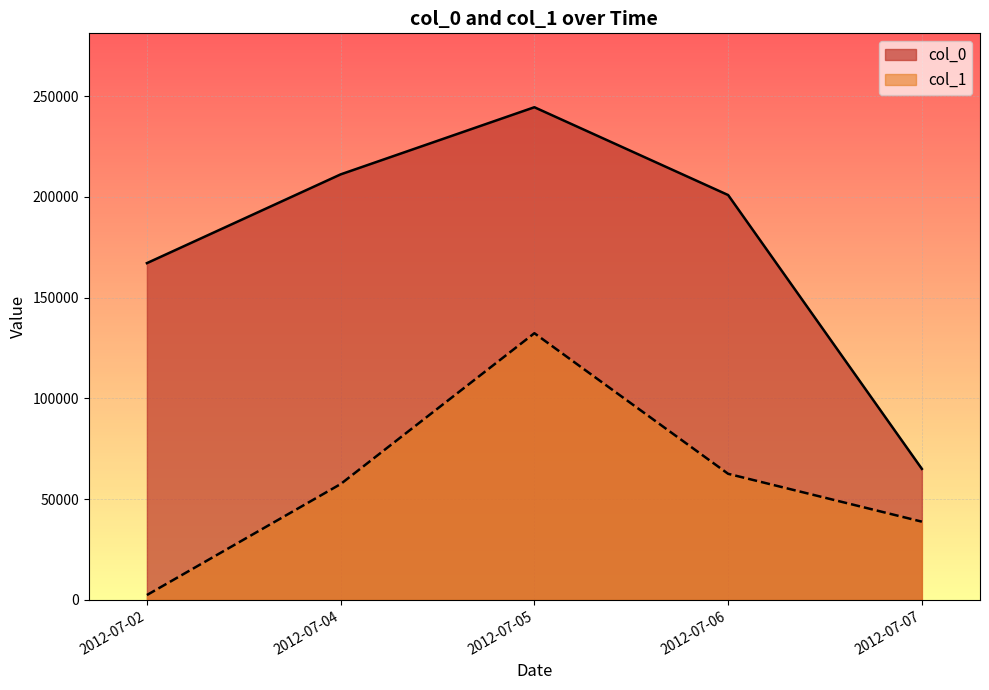

Reading left to right, what are all the values shown in this chart?

col_0: 2012-07-02=167139.0	2012-07-04=211187.6	2012-07-05=244510.0	2012-07-06=200935.3	2012-07-07=65032.0
col_1: 2012-07-02=2417.0	2012-07-04=57501.8	2012-07-05=132358.4	2012-07-06=62583.3	2012-07-07=38833.0